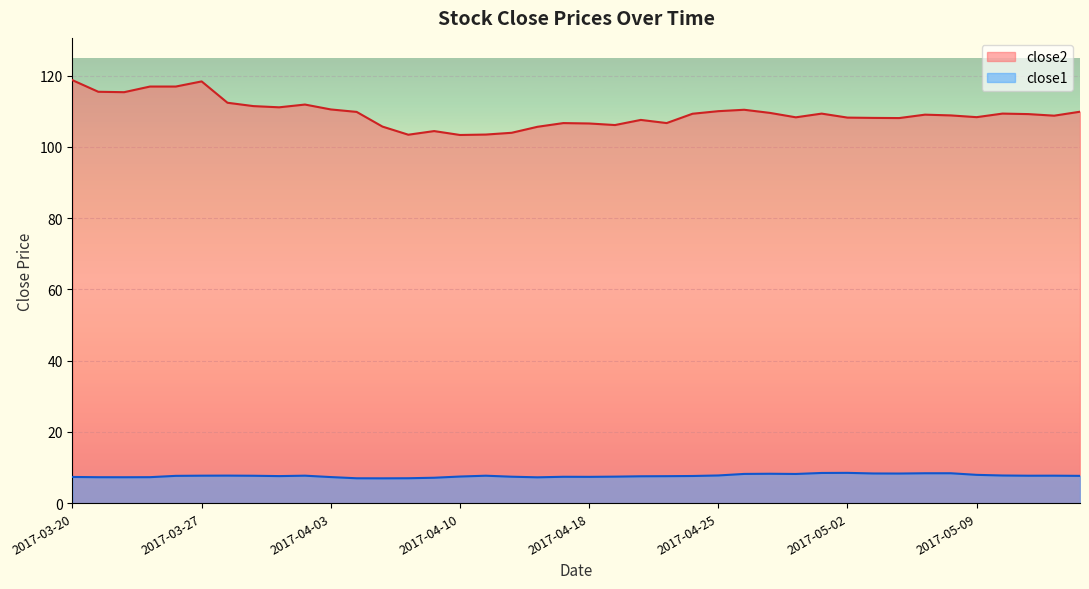

Does the chart display data point markers on the line(s)?

No